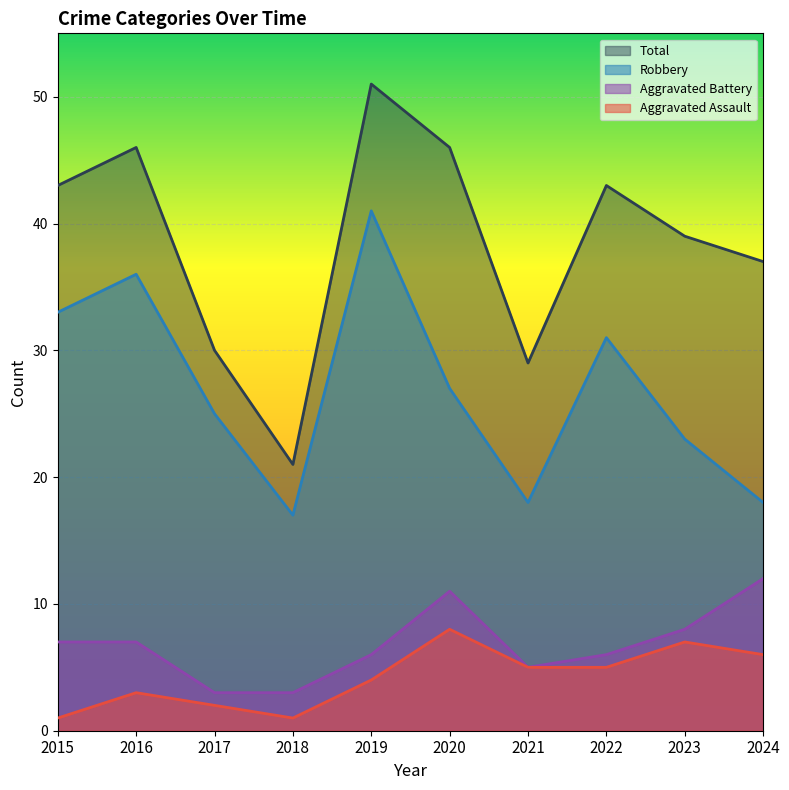

At which category does Total reach its first local peak?

2016